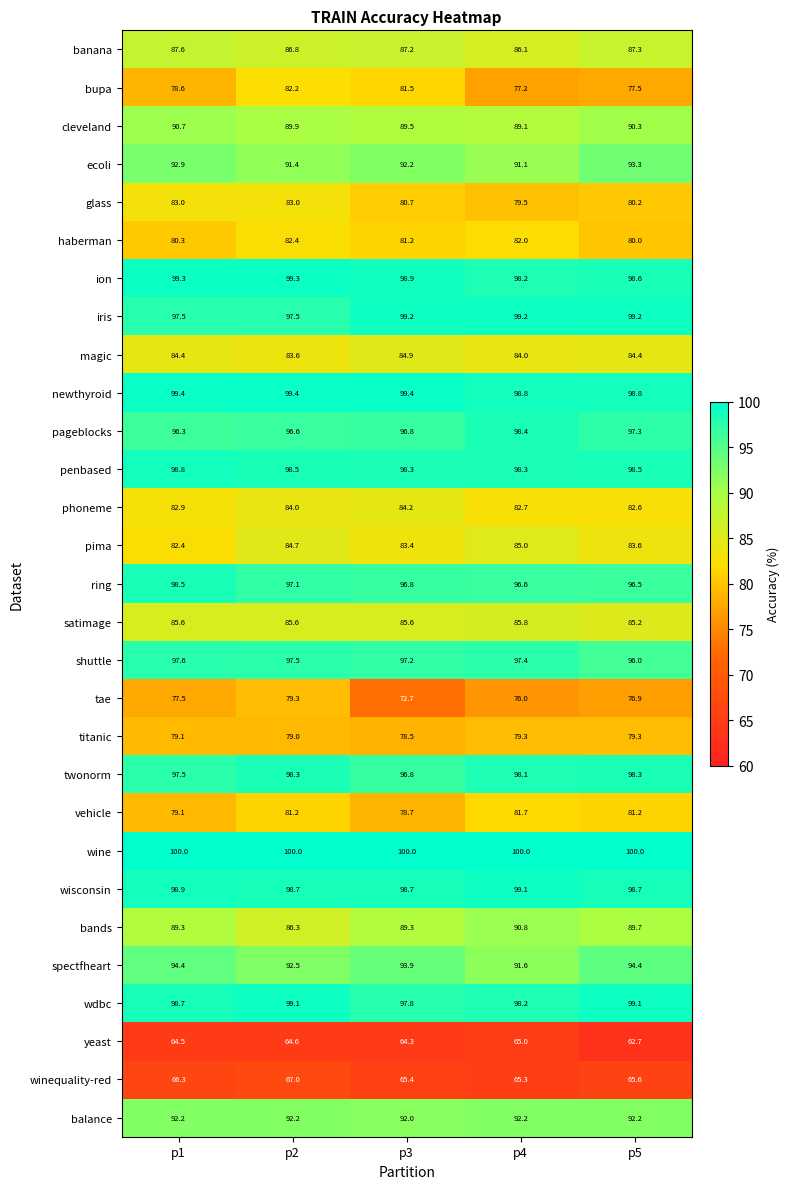

At which label is spectfheart closest to 93?

p2